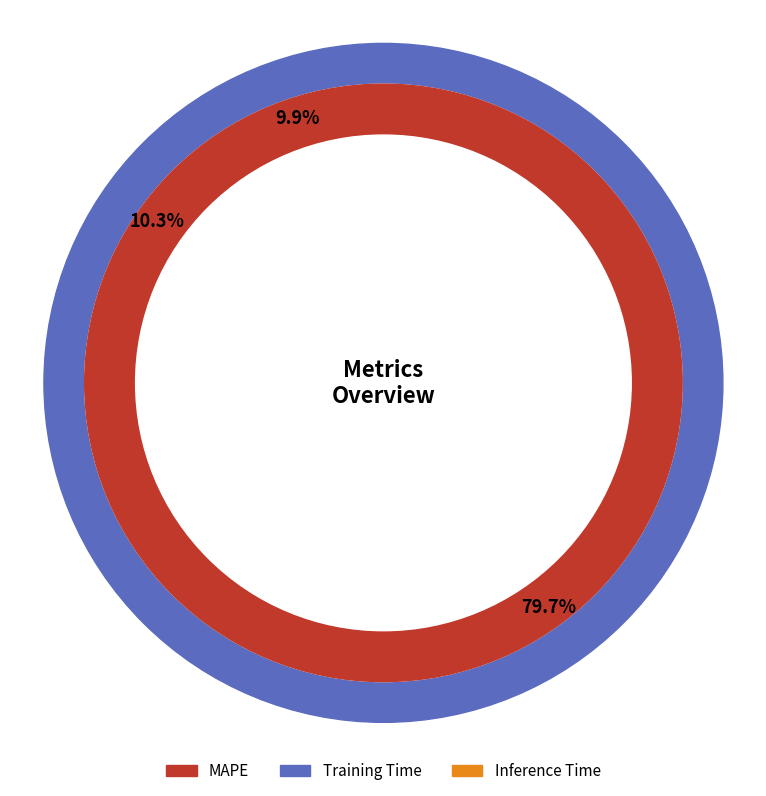

What is the total percentage of MAPE and Training Time?

90.1%